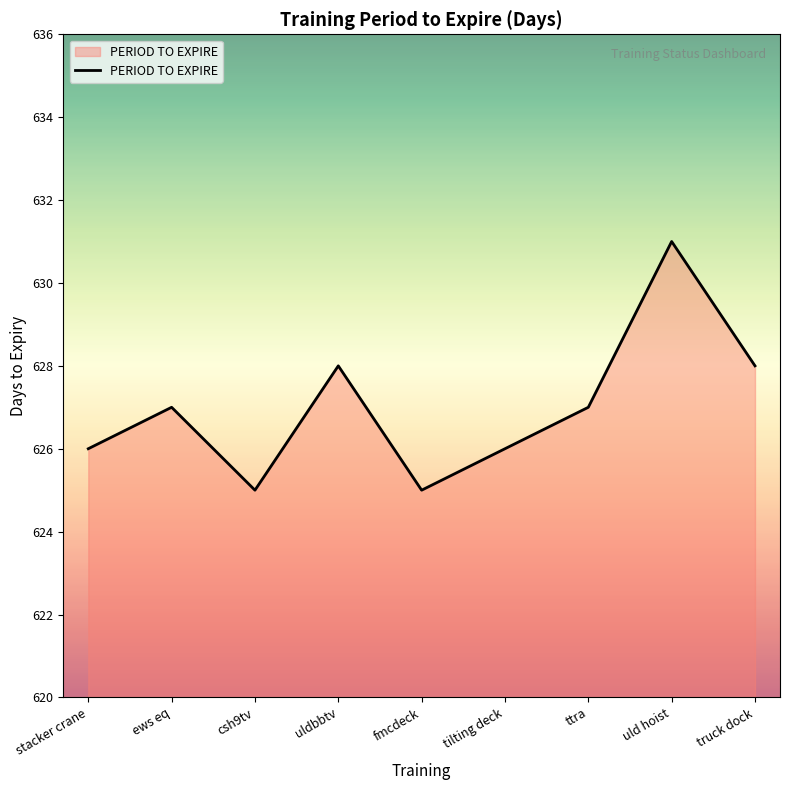

True or false: the data has more than 0 interior local peaks.

True